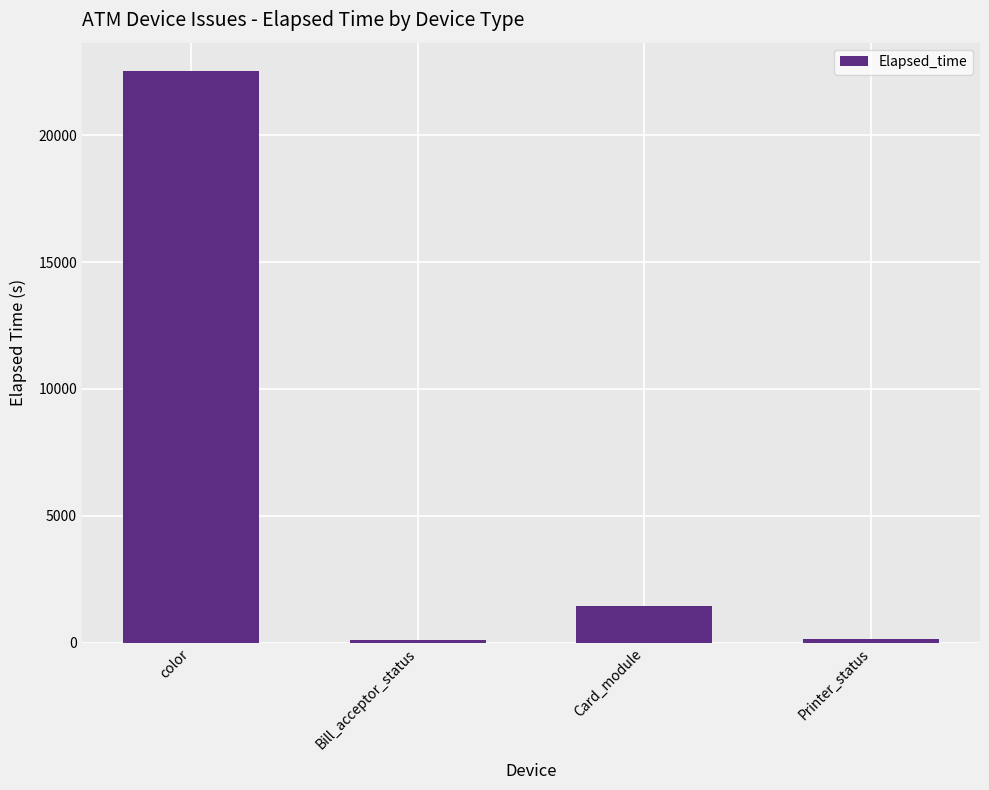

What is the value of the 1st bar from the left?

22516.0